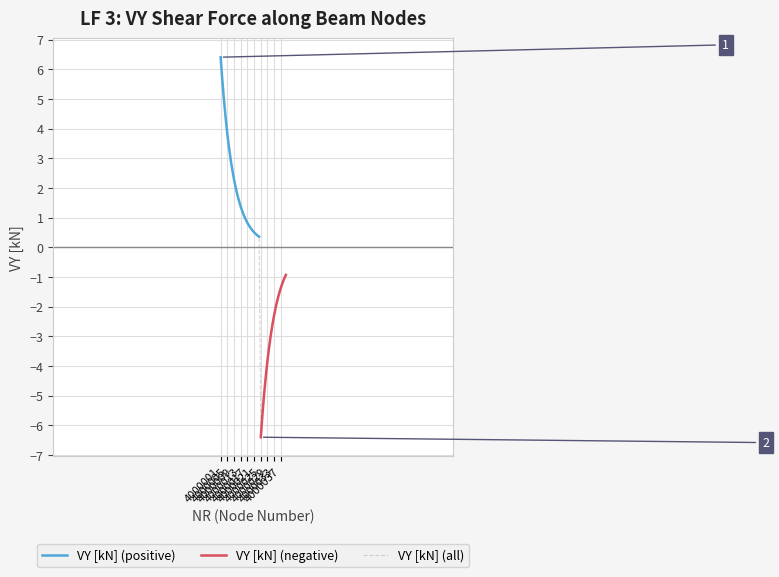

What is the lowest value of the VY [kN] (all) series?

-6.4